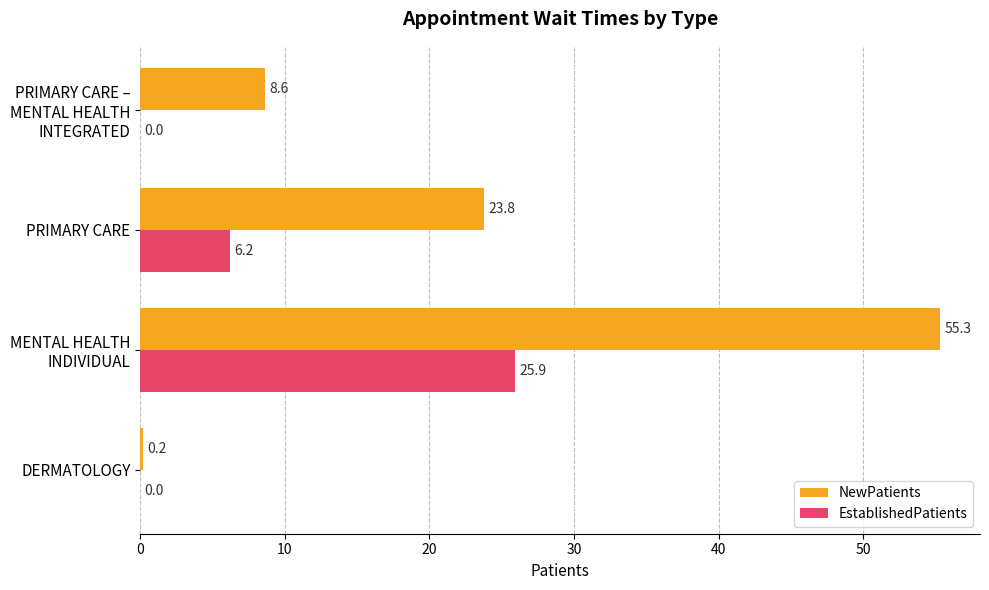

The NewPatients series shows 0.2 at DERMATOLOGY. True or false?

True